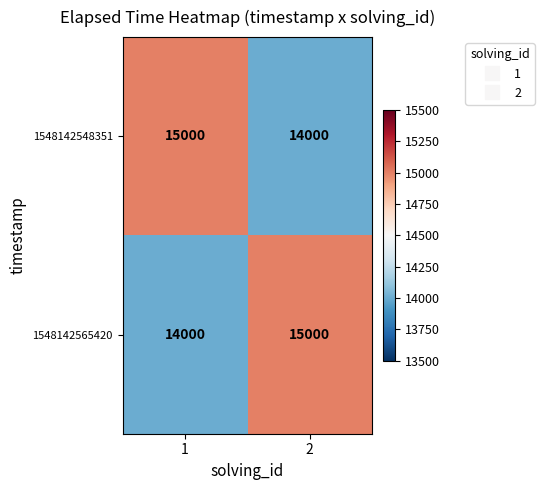

What is the difference between the 1548142548351 values at 1 and 2?

1000